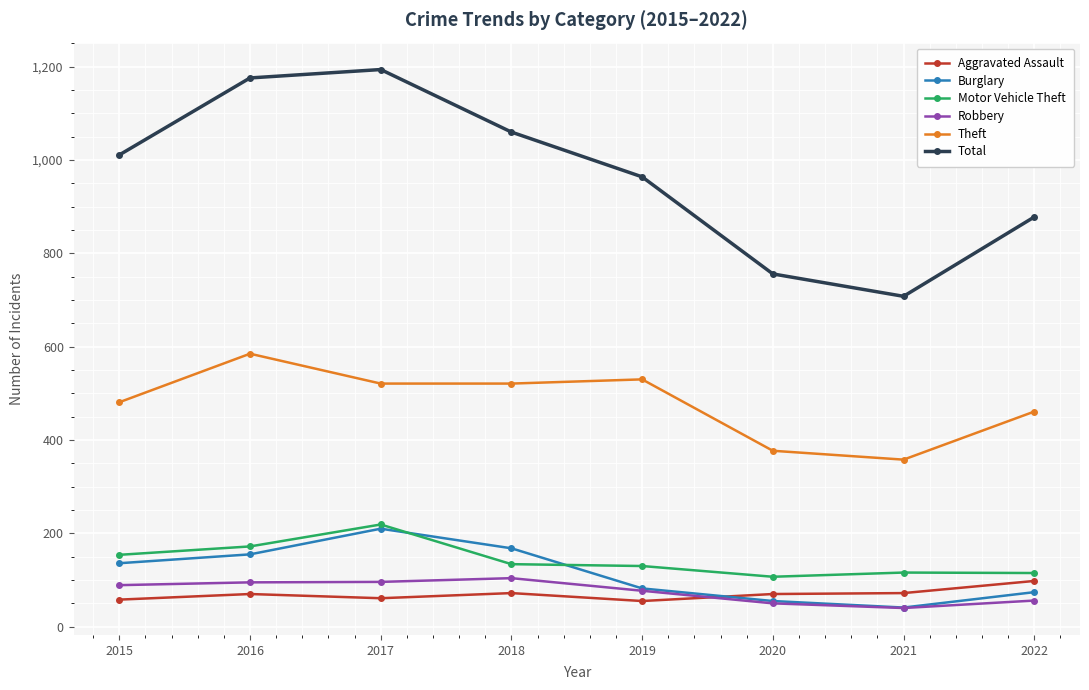

Is this an area chart (filled region under the line)?

No